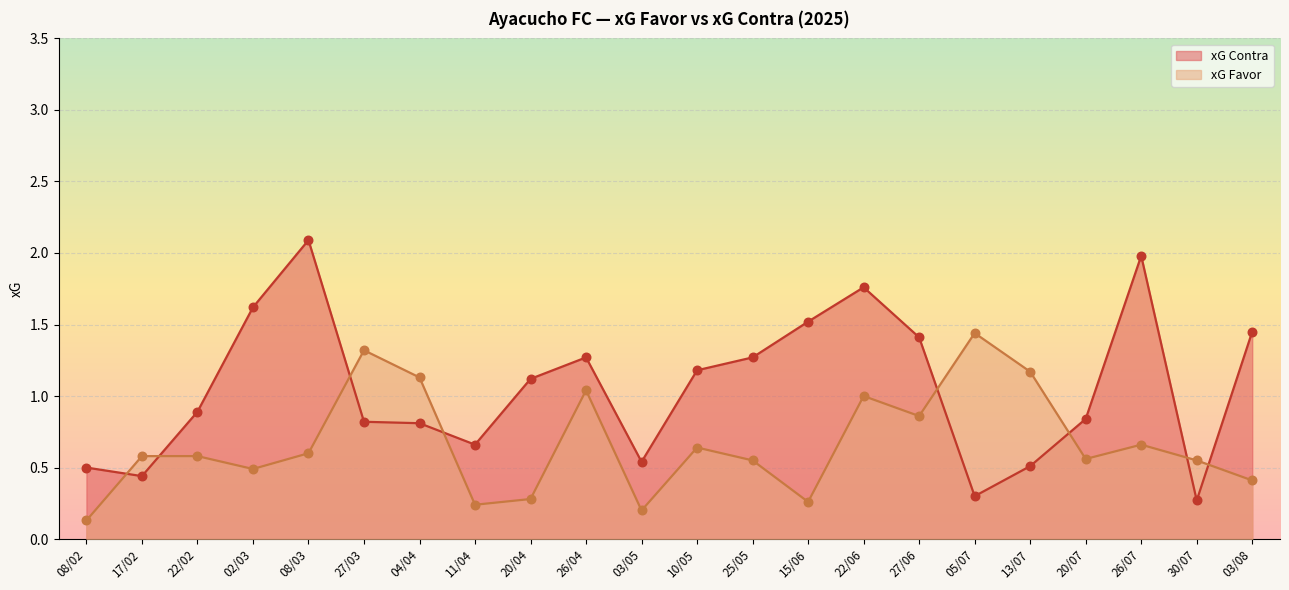

Which series reaches the maximum Y coordinate?

xG Contra